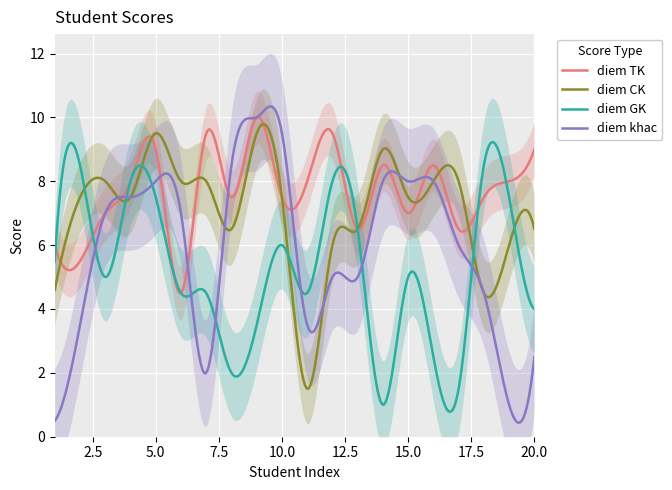

What is the difference between the second highest and minimum values in the diem khac series?

9.9